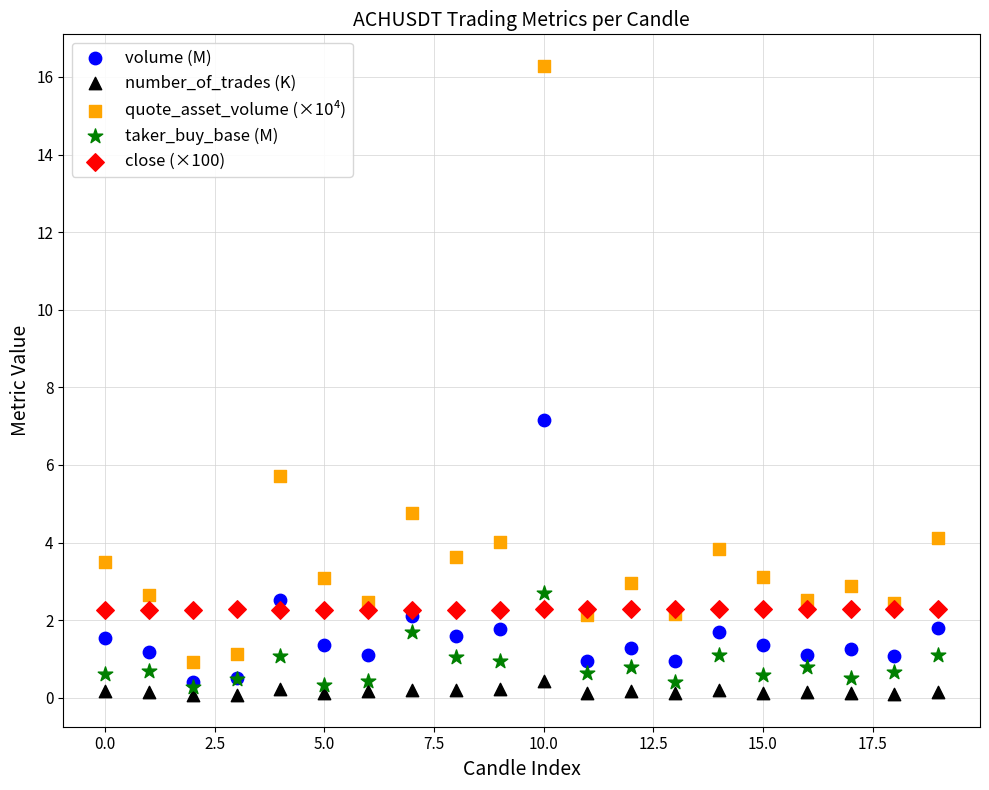

Across all series, what Y value is closest to 8?

7.2